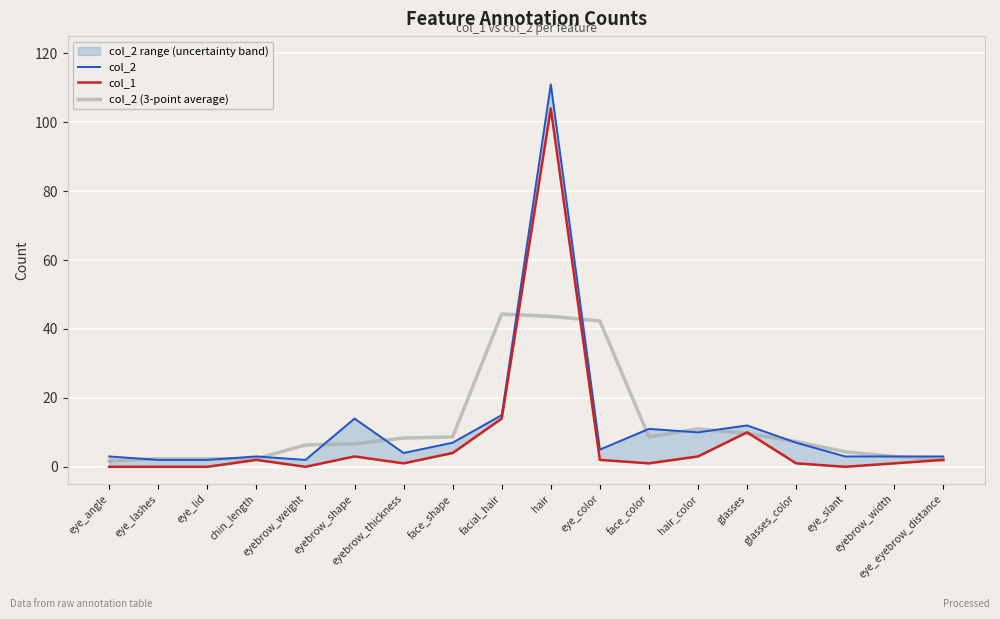

In col_1, how many points are lower than both neighbors (excluding endpoints)?

4